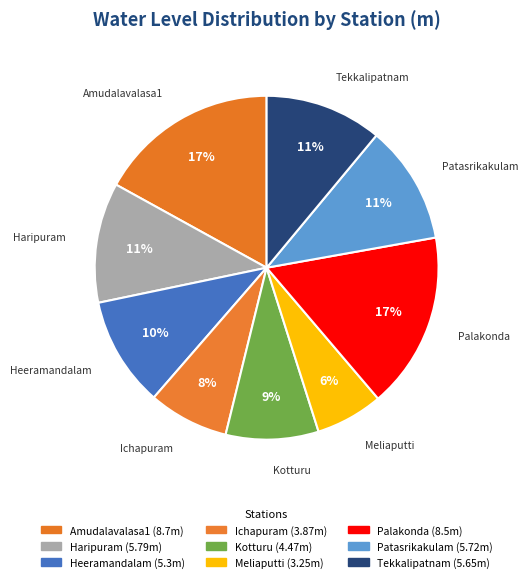

What is the largest slice in the pie chart?

Amudalavalasa1